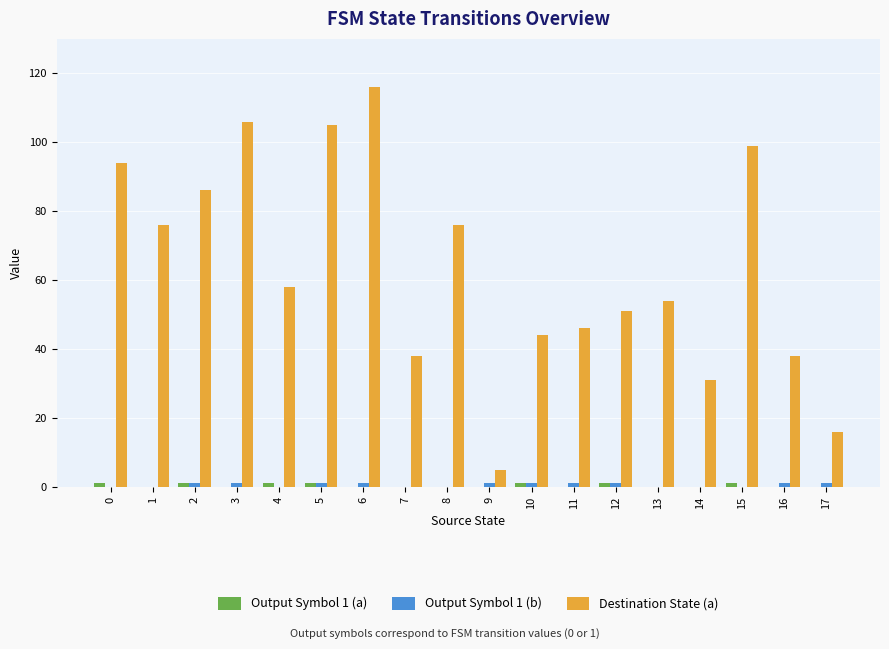

The Destination State (a) series shows 19 at 16. True or false?

False